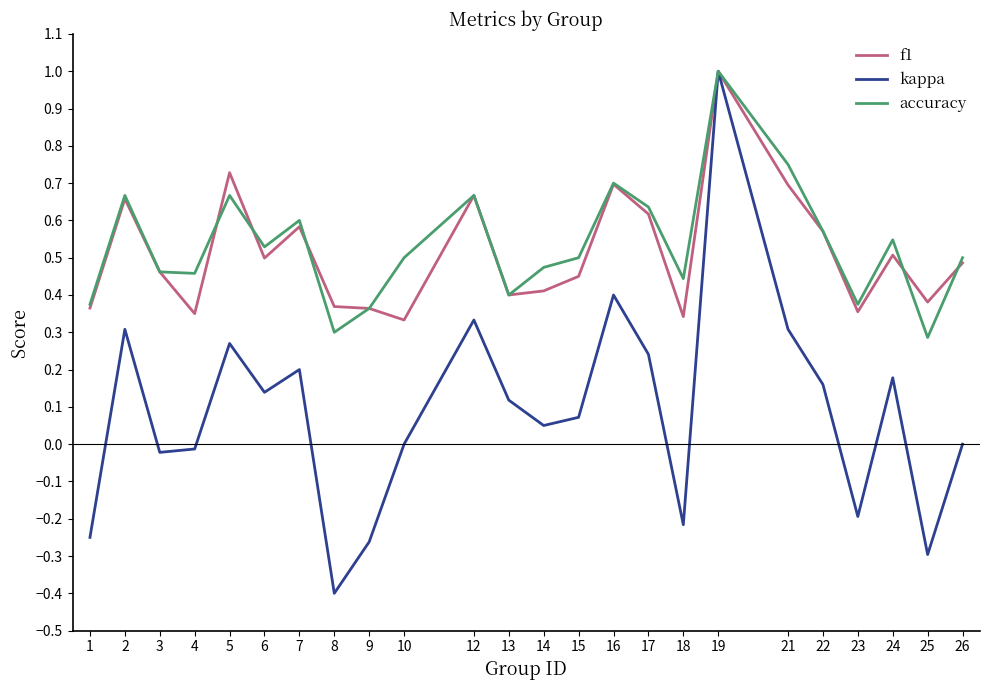

At which category is the sum across all series the highest?

19